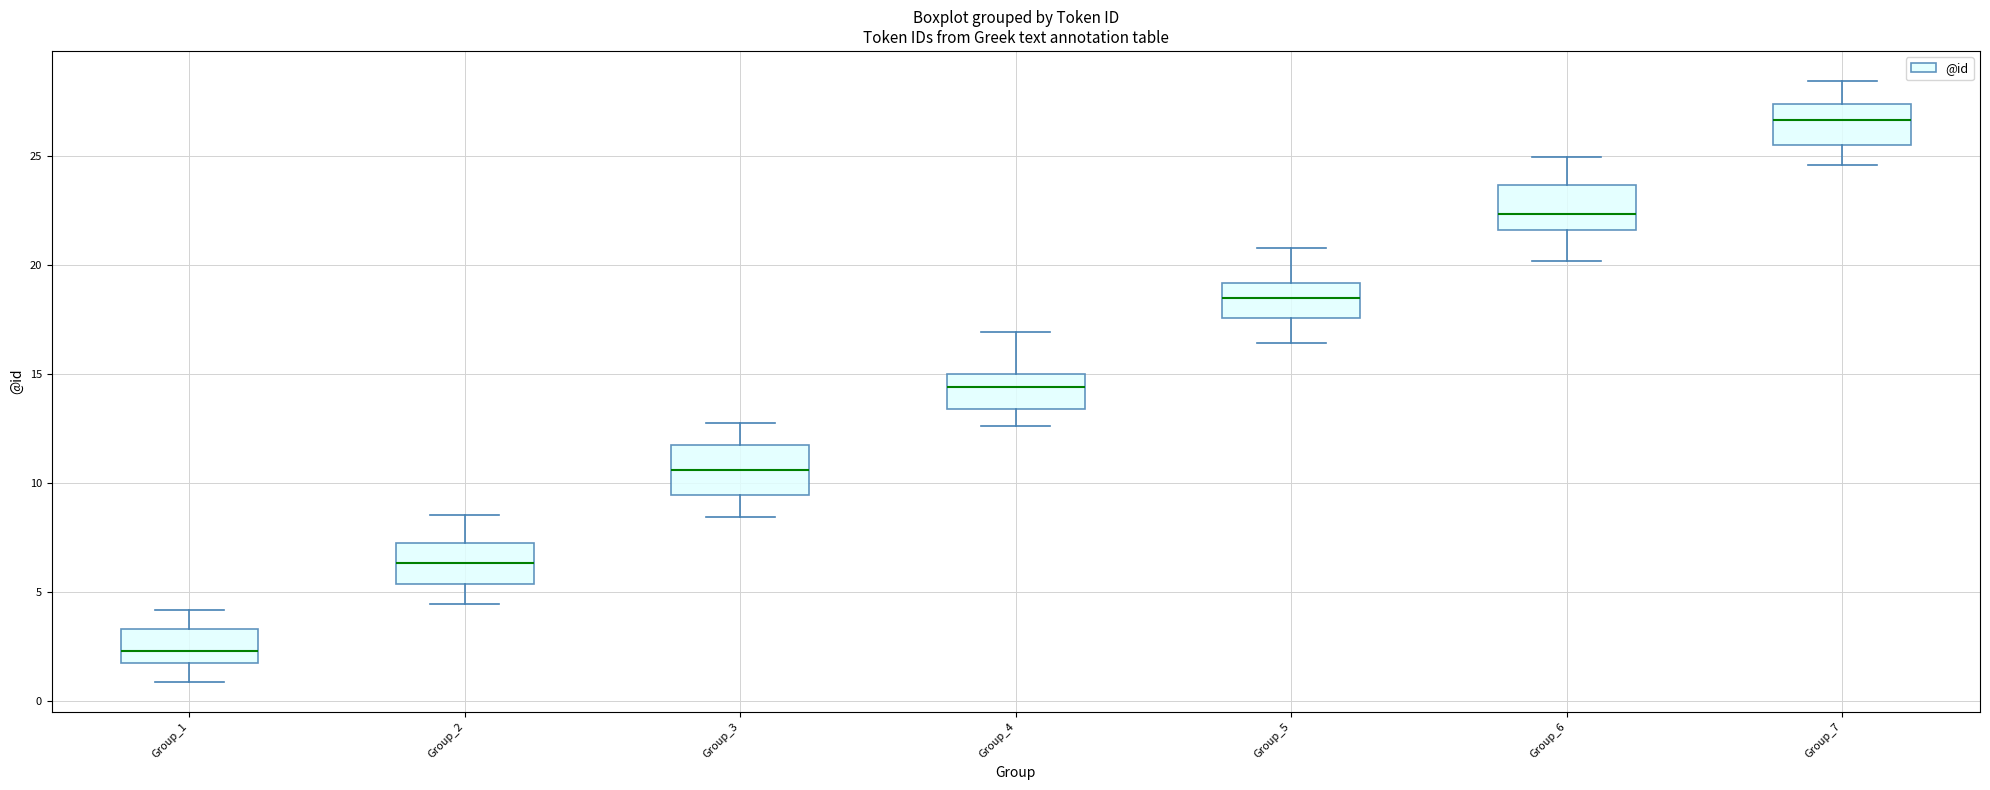

Reading left to right, read every box against the y-axis: the position of its median line, the range the box covers, and the ends of its whiskers. The values are not printed on the chart, so give them approximately, as read against the axis.

Group_1: median 2.5, box 2.0 to 3.5, whiskers 1.0 to 4.0
Group_2: median 6.5, box 5.5 to 7.5, whiskers 4.5 to 8.5
Group_3: median 10.5, box 9.5 to 11.5, whiskers 8.5 to 12.5
Group_4: median 14.5, box 13.5 to 15.0, whiskers 12.5 to 17.0
Group_5: median 18.5, box 17.5 to 19.0, whiskers 16.5 to 21.0
Group_6: median 22.5, box 21.5 to 23.5, whiskers 20.0 to 25.0
Group_7: median 26.5, box 25.5 to 27.5, whiskers 24.5 to 28.5